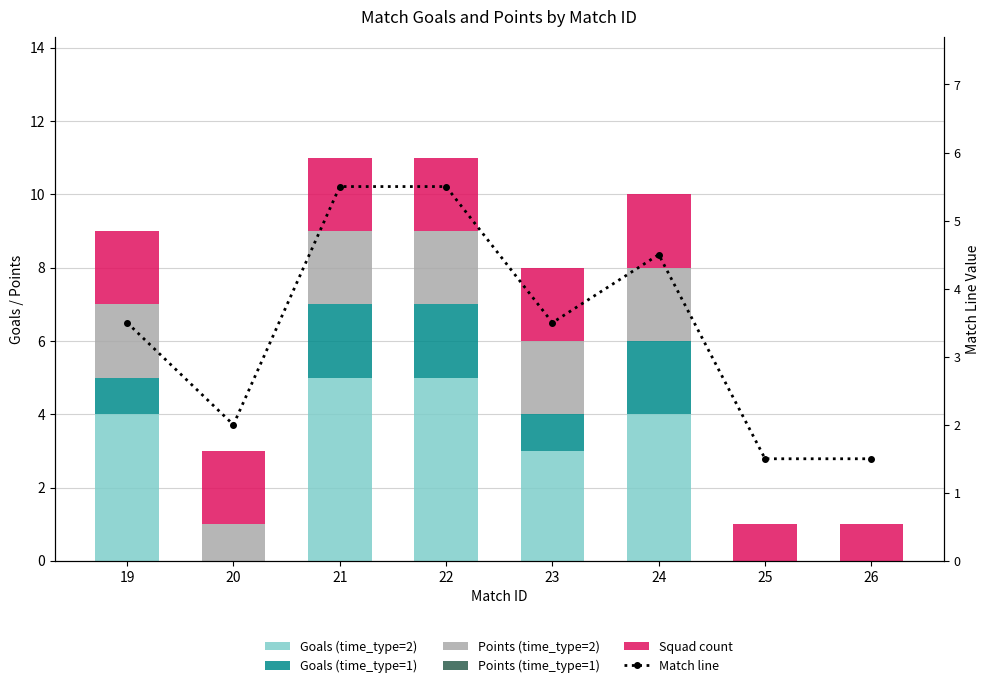

Where is Goals (time_type=2) nearest to the value 2?

23